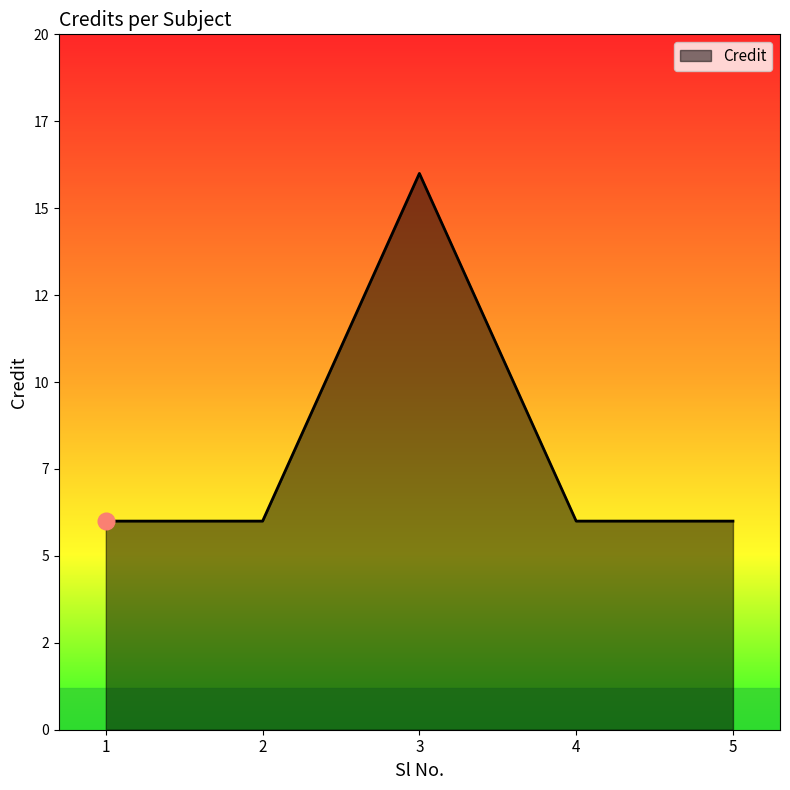

Is this an area chart (filled region under the line)?

Yes